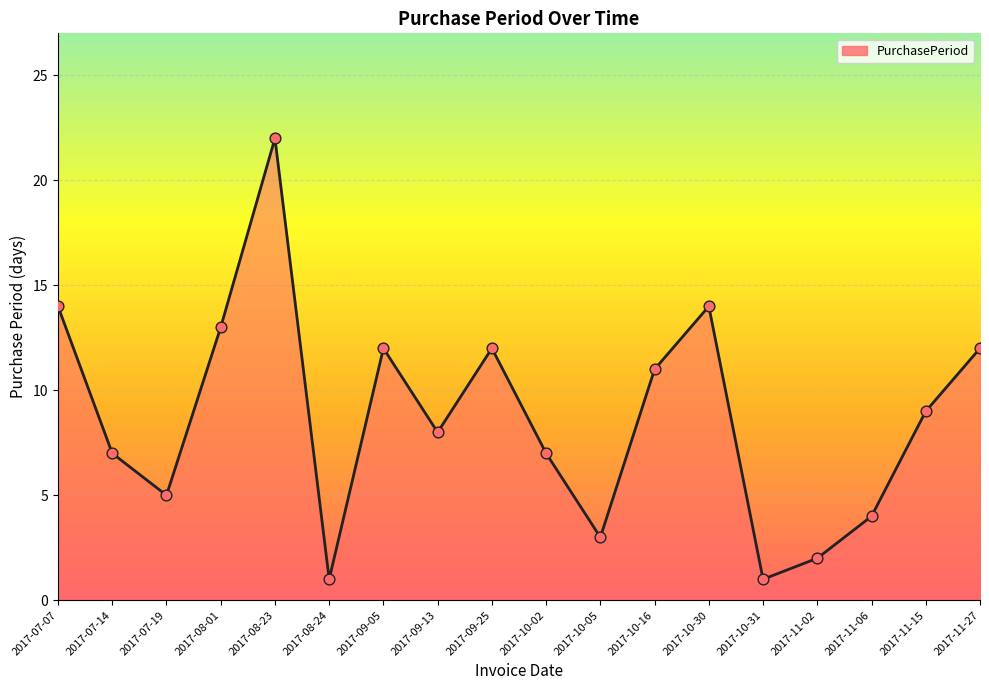

What is the ratio of the value at 2017-11-27 to the value at 2017-10-05?

4.0